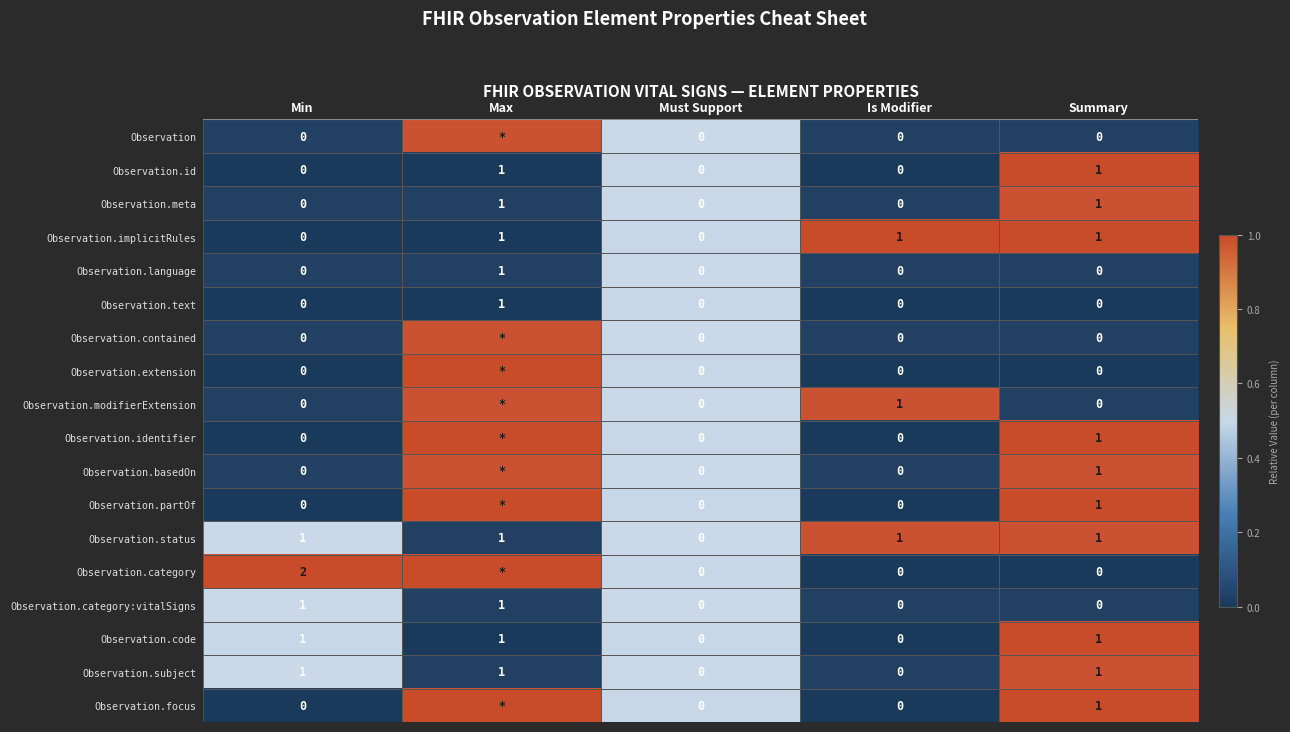

Count the Observation.meta values in the range 0 to 1.

5